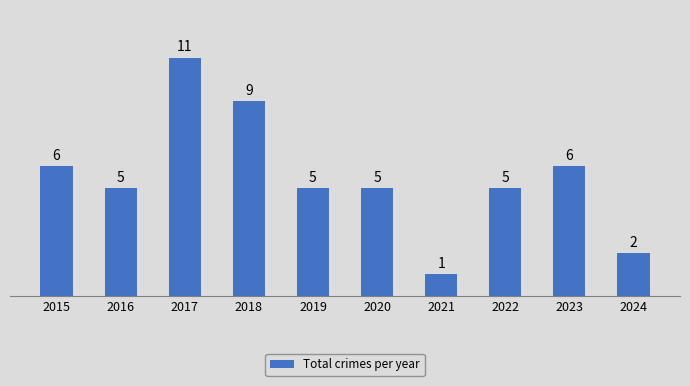

How many values are below 5?

2